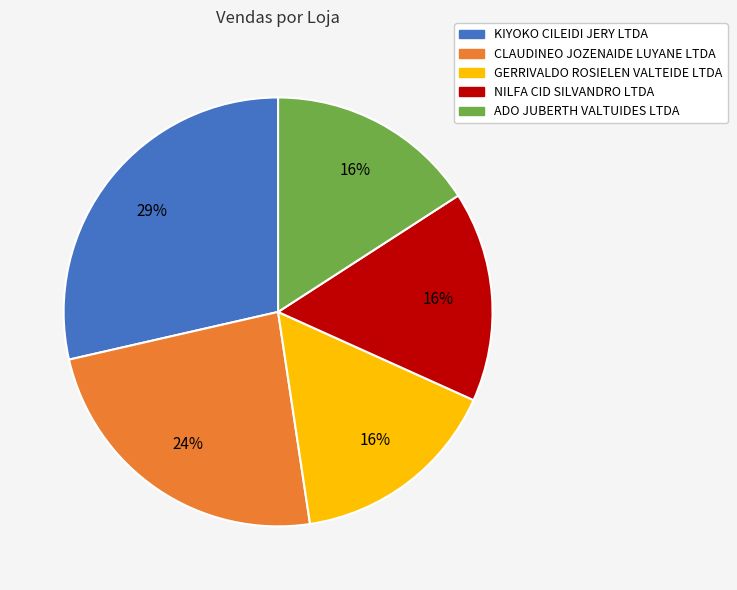

To the nearest percent, what is the combined percentage of NILFA CID SILVANDRO LTDA and ADO JUBERTH VALTUIDES LTDA?

32%